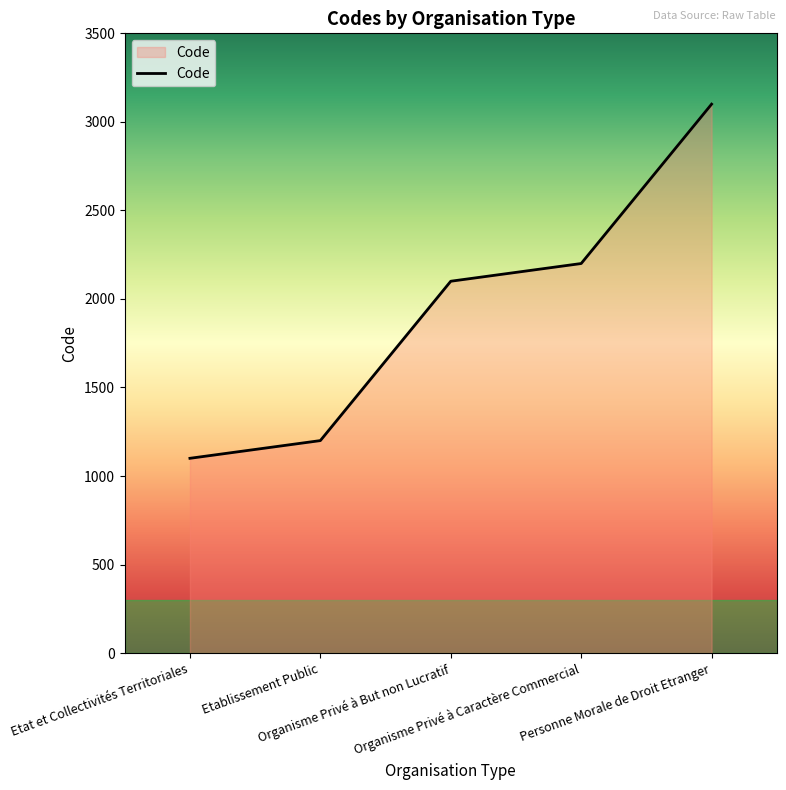

True or false: there are more than 2 points higher than both neighbors.

False